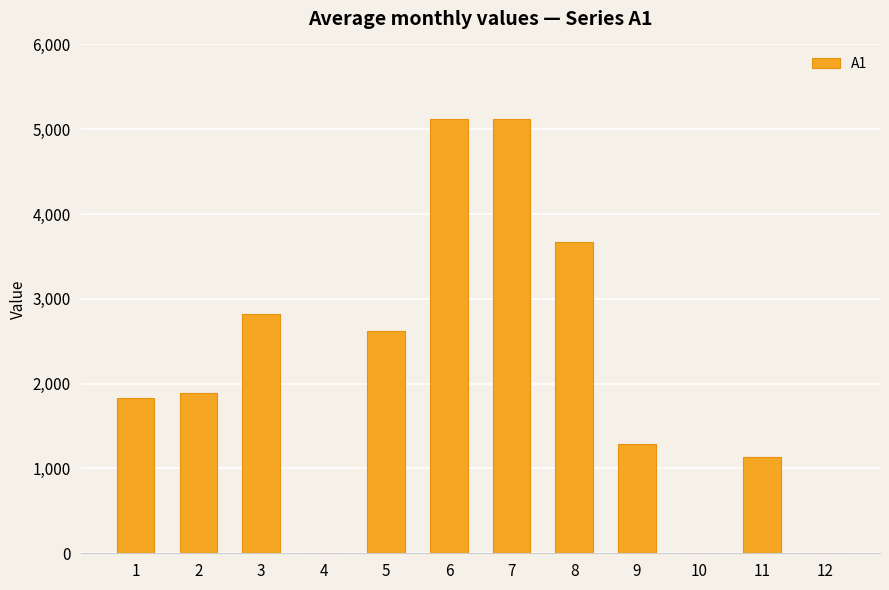

What is the change in value from 11 to 12?

-1132